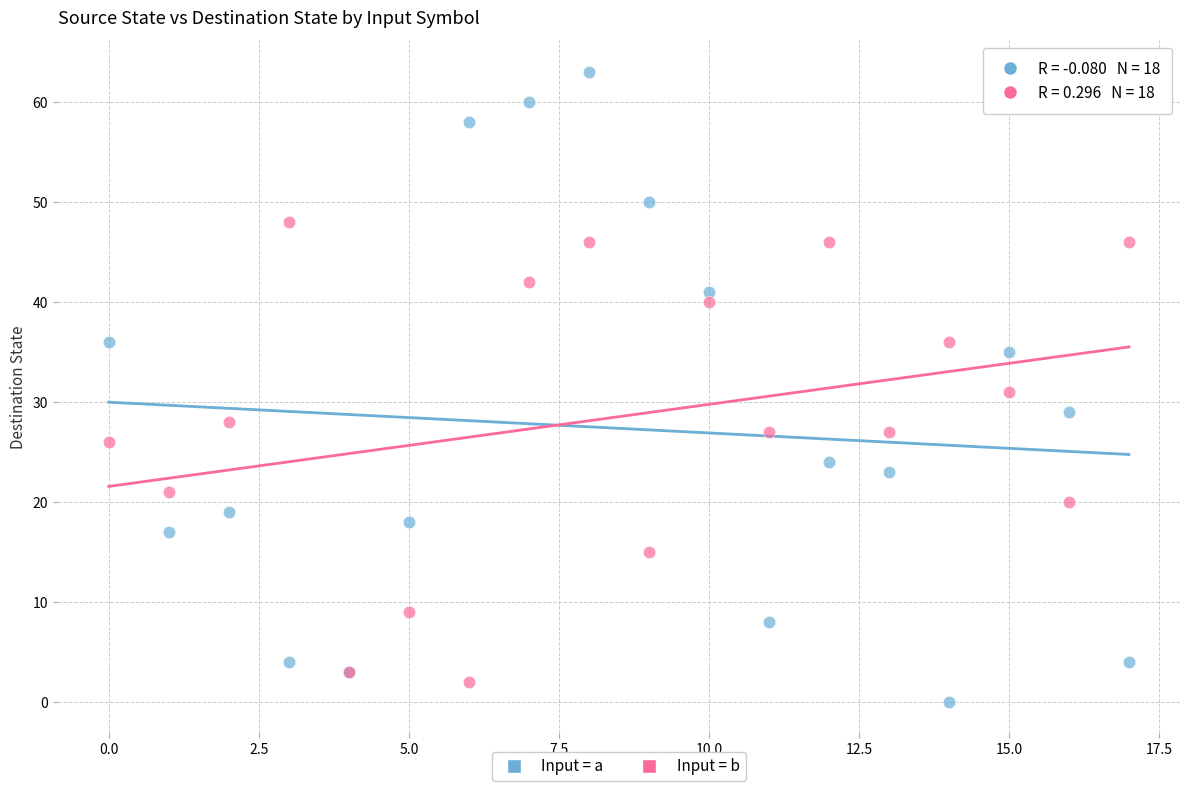

What are all the series names shown in the legend?

Input = a, Input = b